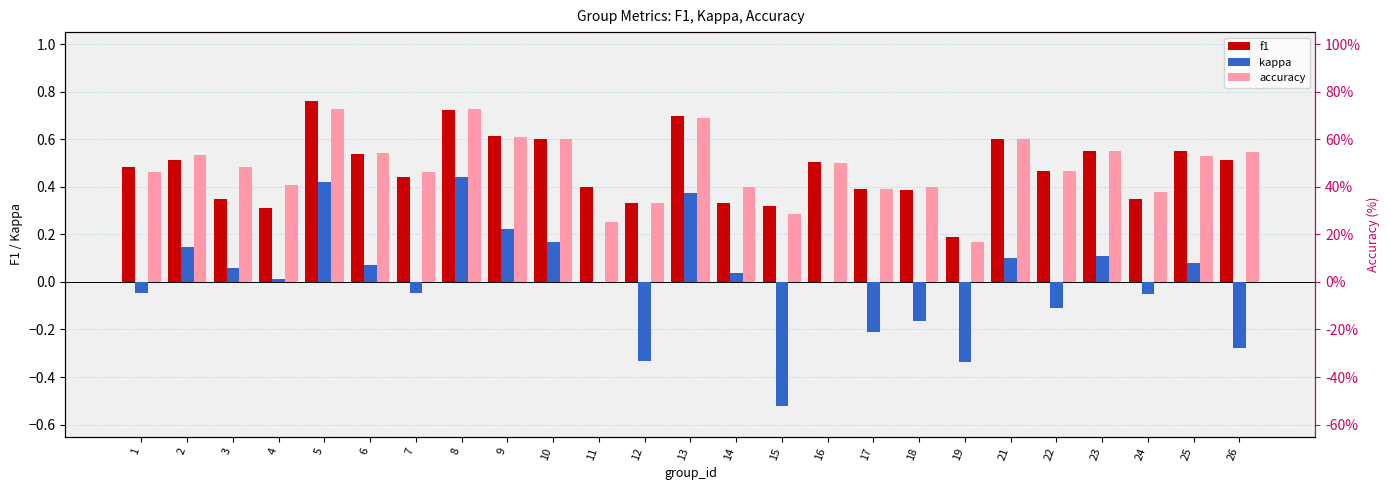

The value of f1 at 5 is 0.8. True or false?

True